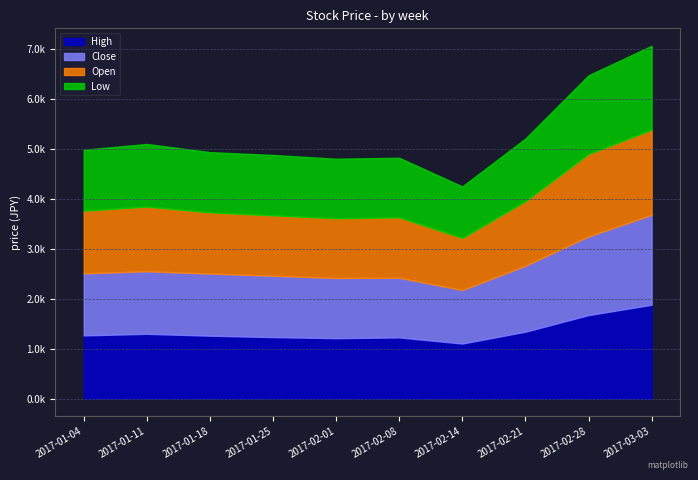

What is the total value across all series at 2017-01-11?

5091